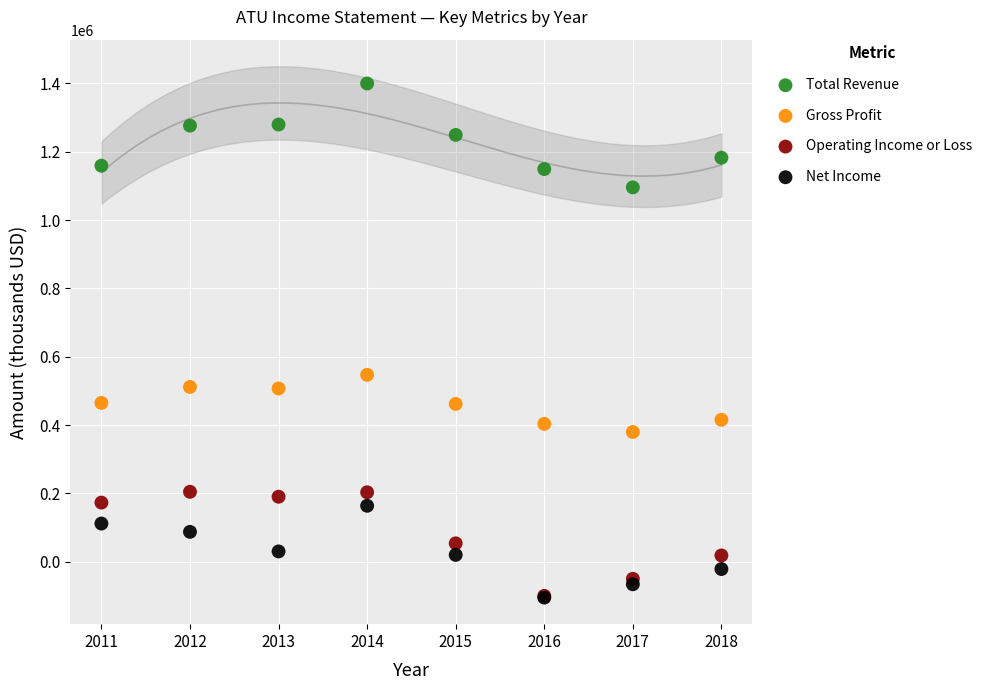

Across all series, what Y value is closest to 647350?

546900